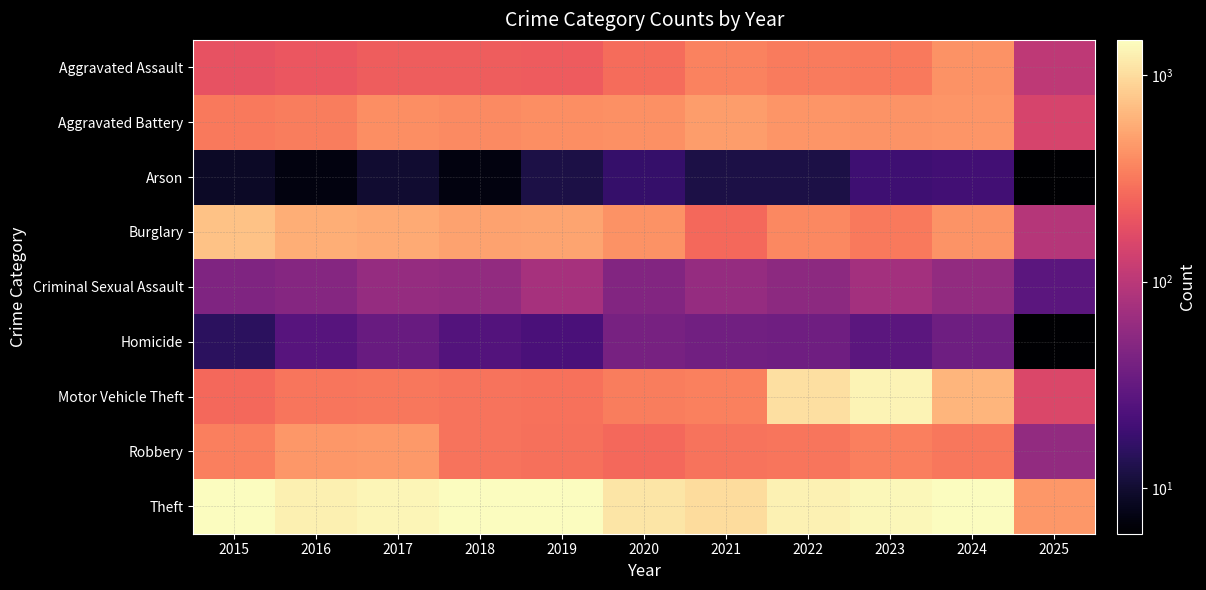

Count the number of categories in the chart.

11